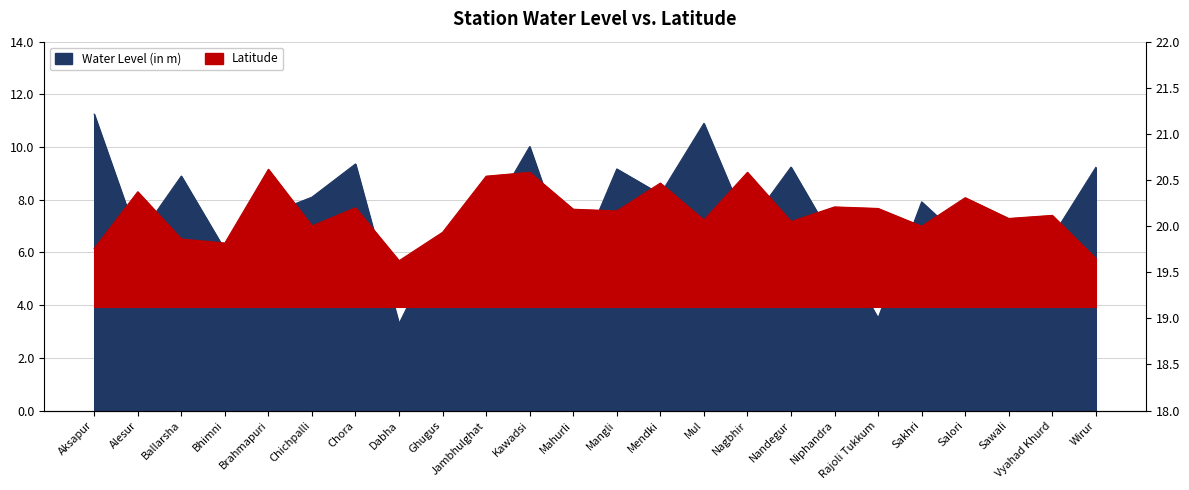

What is the sum of the Water Level (in m) values at Sawali and Mahurli?

10.5